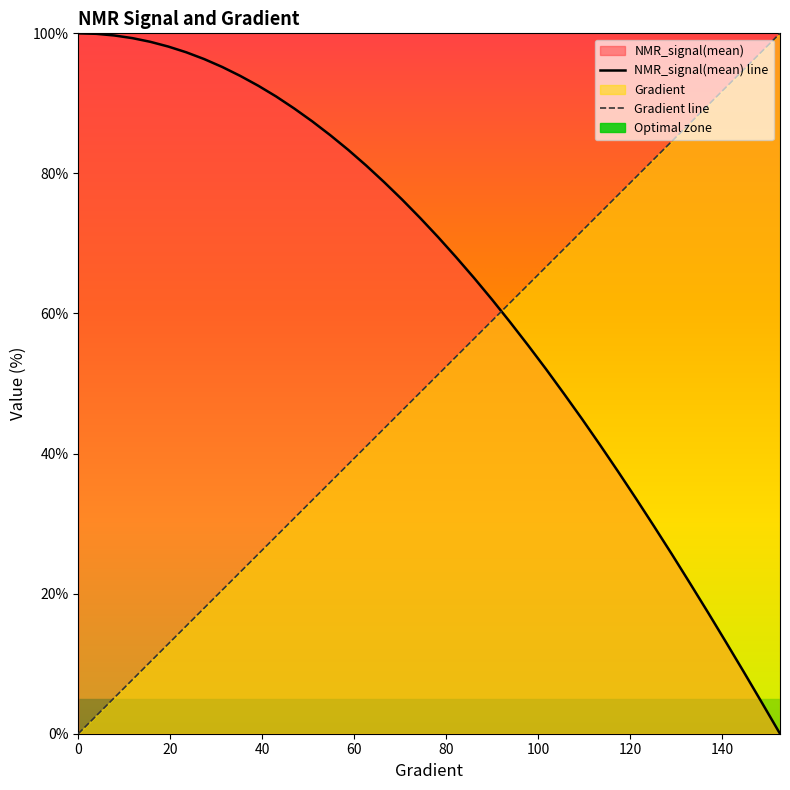

What is the label of the 22nd point from the left?

82.19178082191783